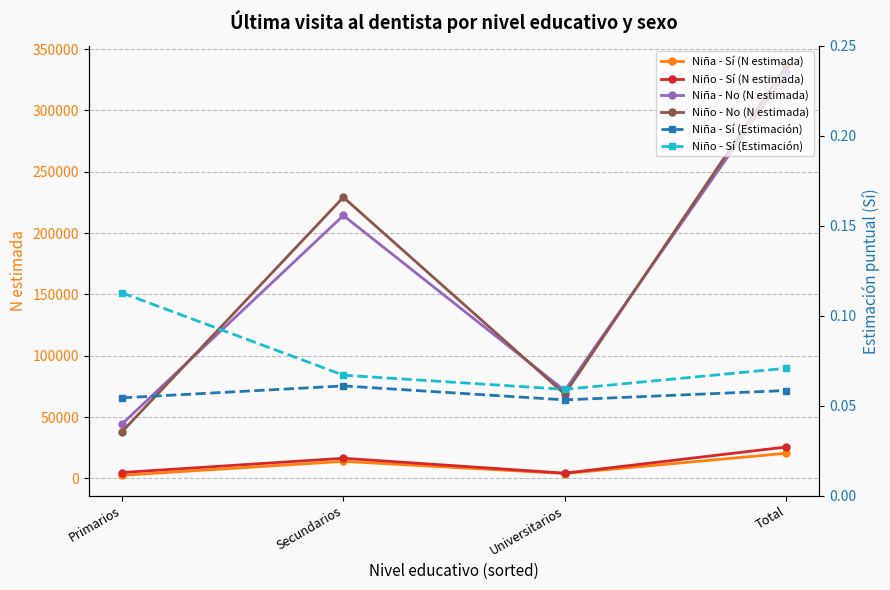

Between Total and Primarios, which is larger?

Total